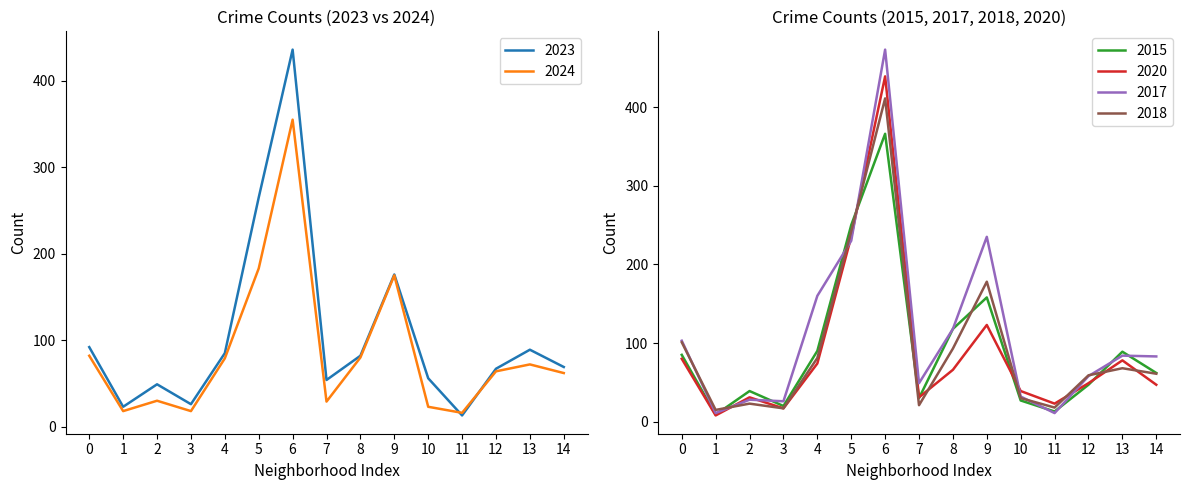

The 2017 series shows 103 at 0. True or false?

True